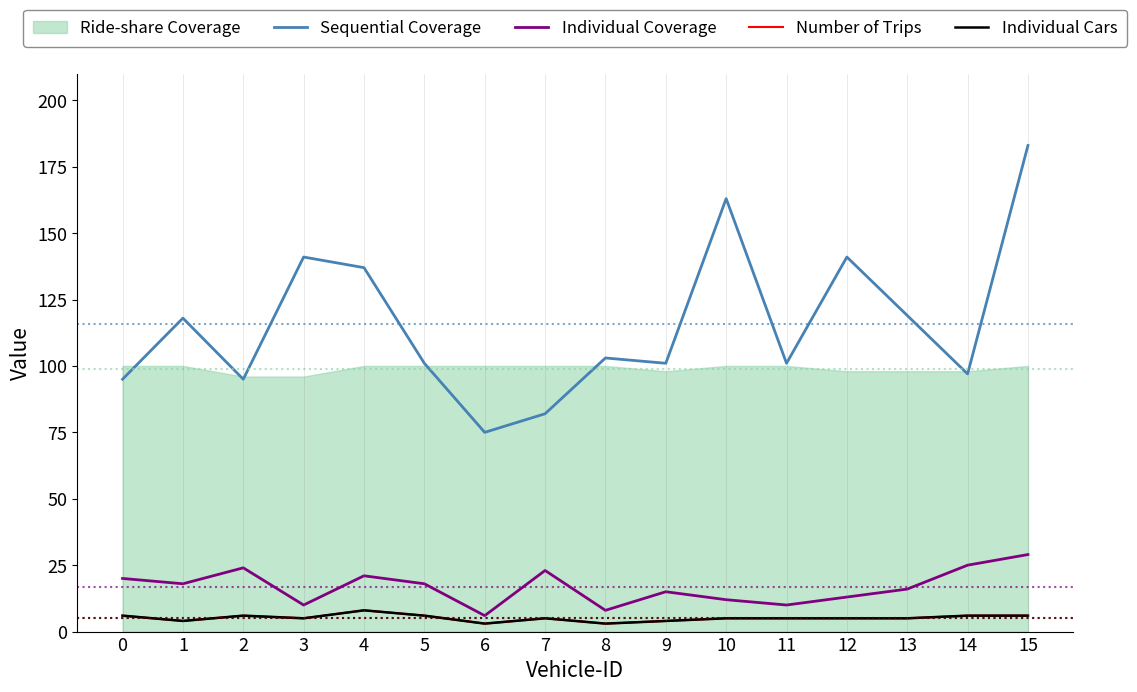

Is the value of Individual Cars at 11 greater than the value of Individual Coverage at 11?

No